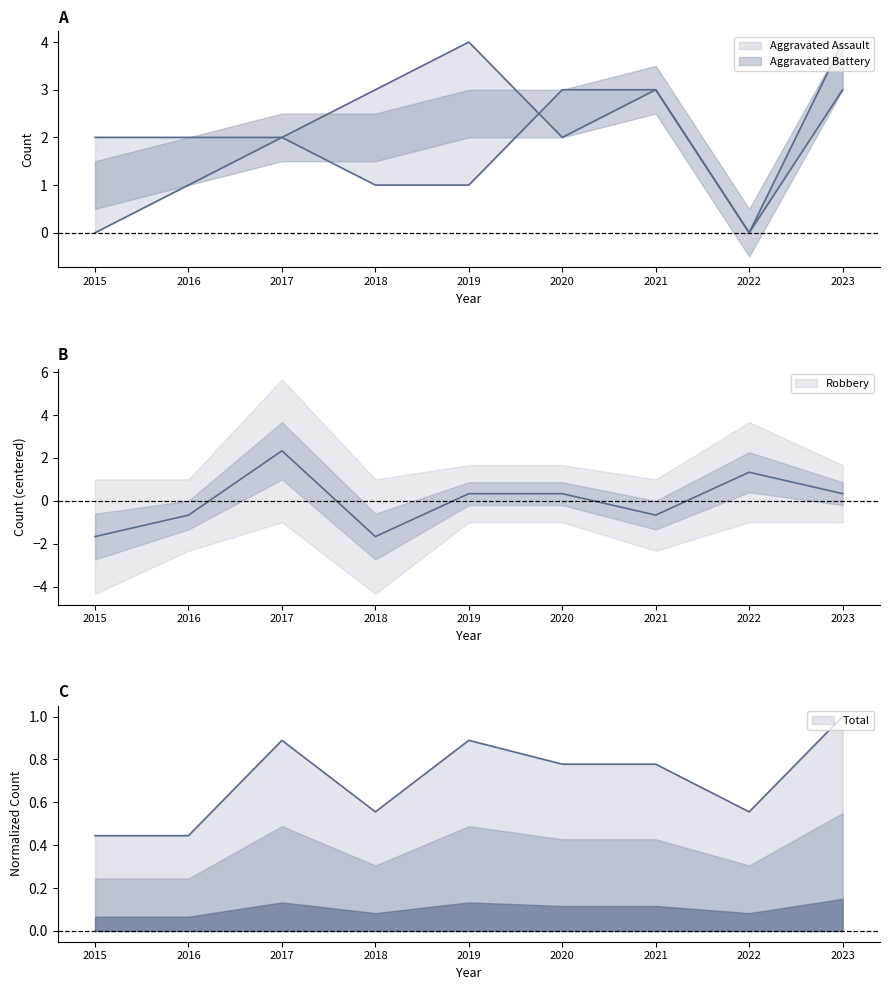

What are all the series names shown in the legend?

Aggravated Assault, Aggravated Battery, Robbery, Total